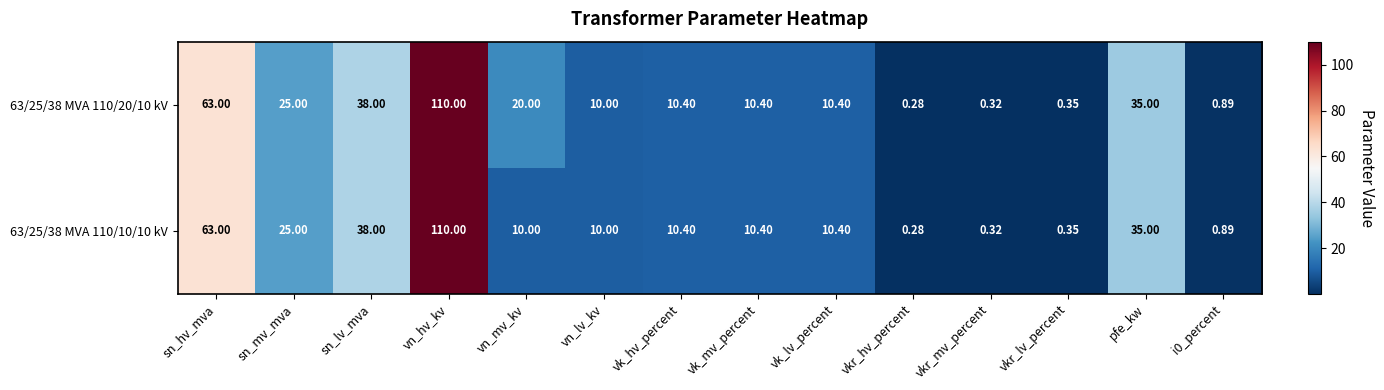

Which category has the lowest value across all series?

vkr_hv_percent